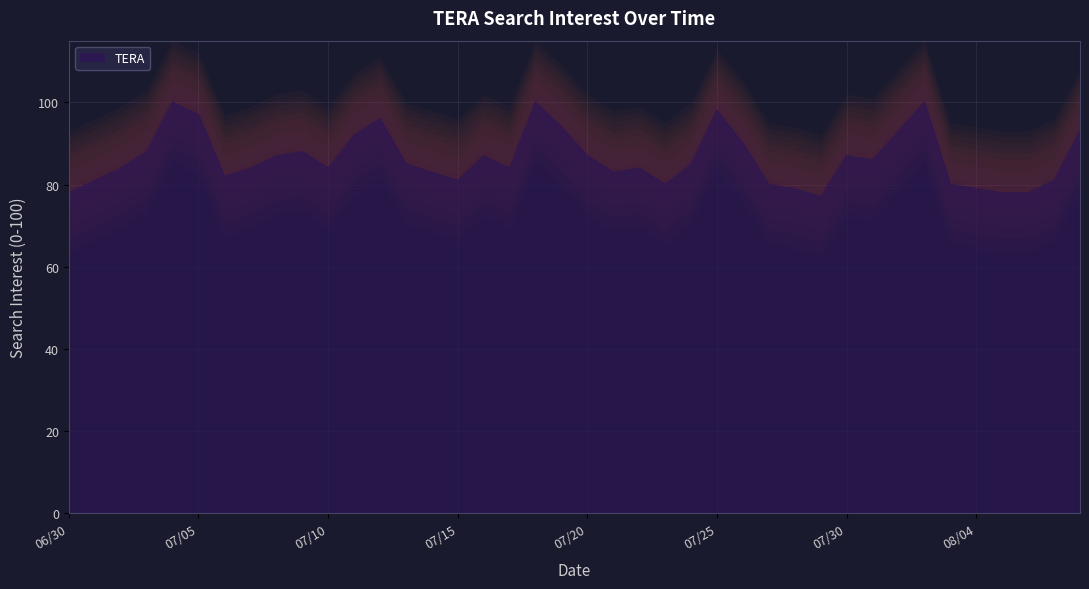

The value at 08/04 is 79. True or false?

True